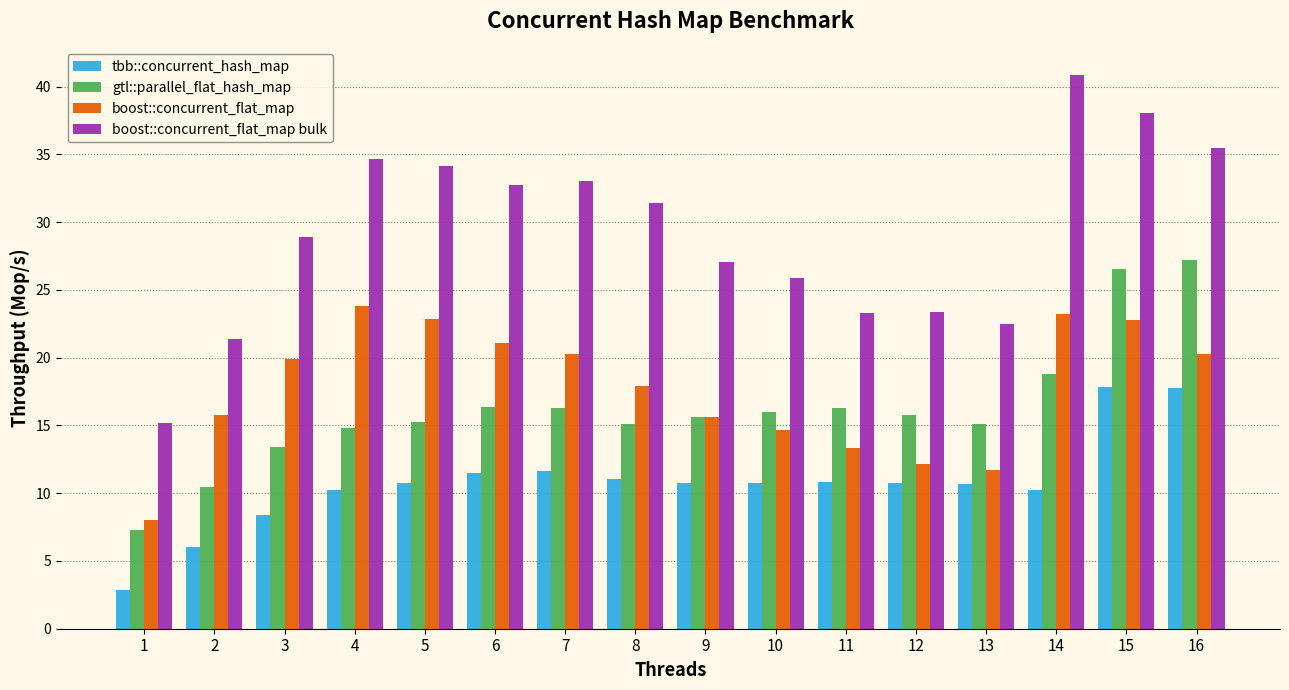

Read the boost::concurrent_flat_map value at 2.

15.8